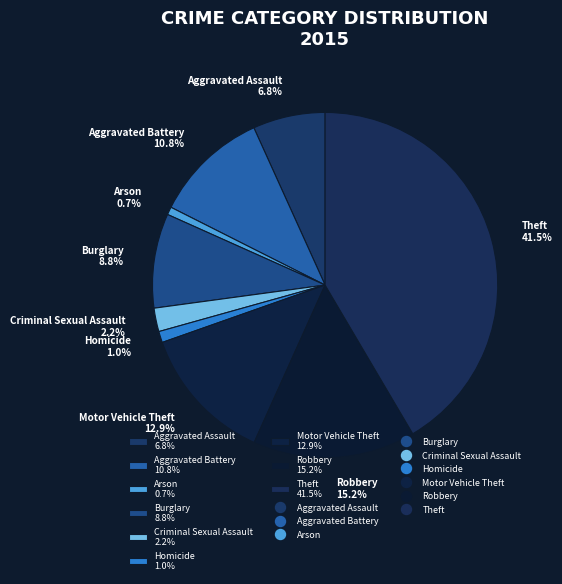

What percentage is NOT represented by Aggravated Battery?

89.2%